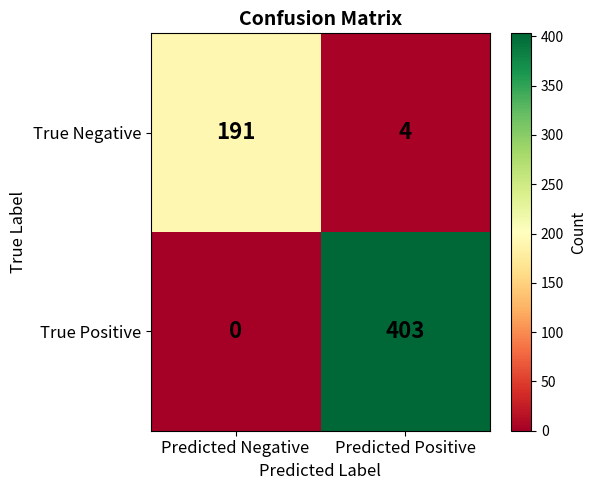

Reading left to right, list all the values displayed in this chart.

True Negative: 191	4
True Positive: 0	403